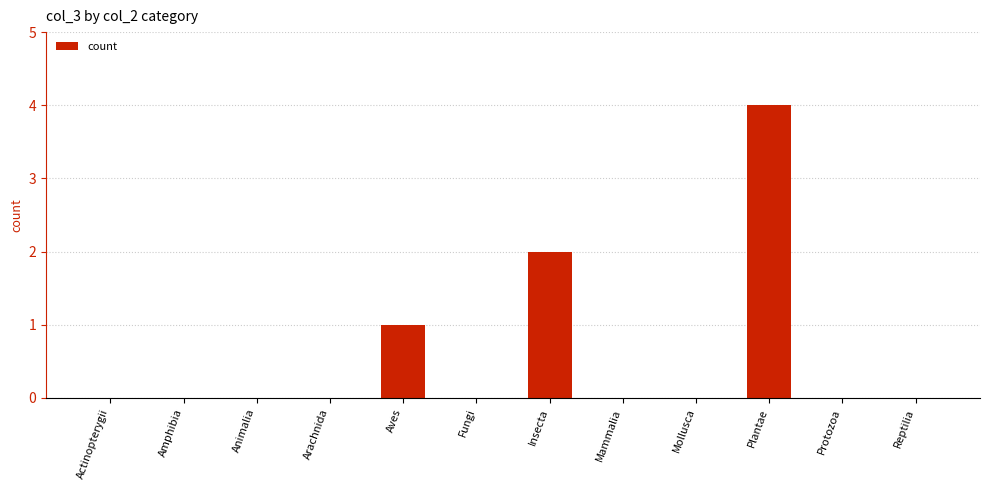

The value at Insecta is 2. True or false?

True